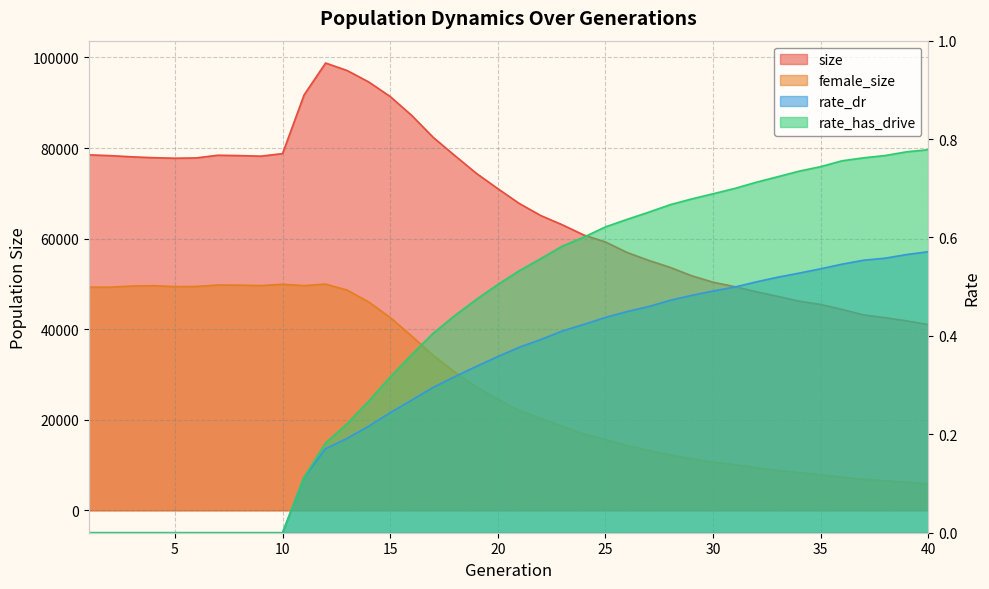

True or false: rate_dr has a value of 0.3 at 16.

True